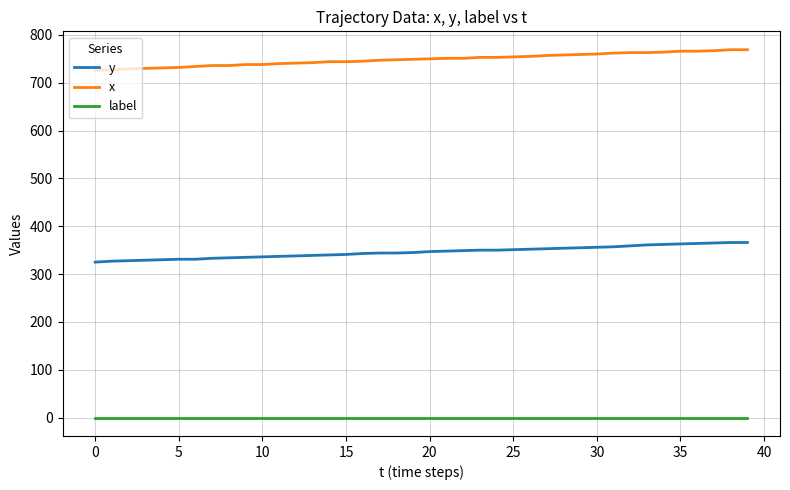

True or false: y and x intersect in this chart.

False